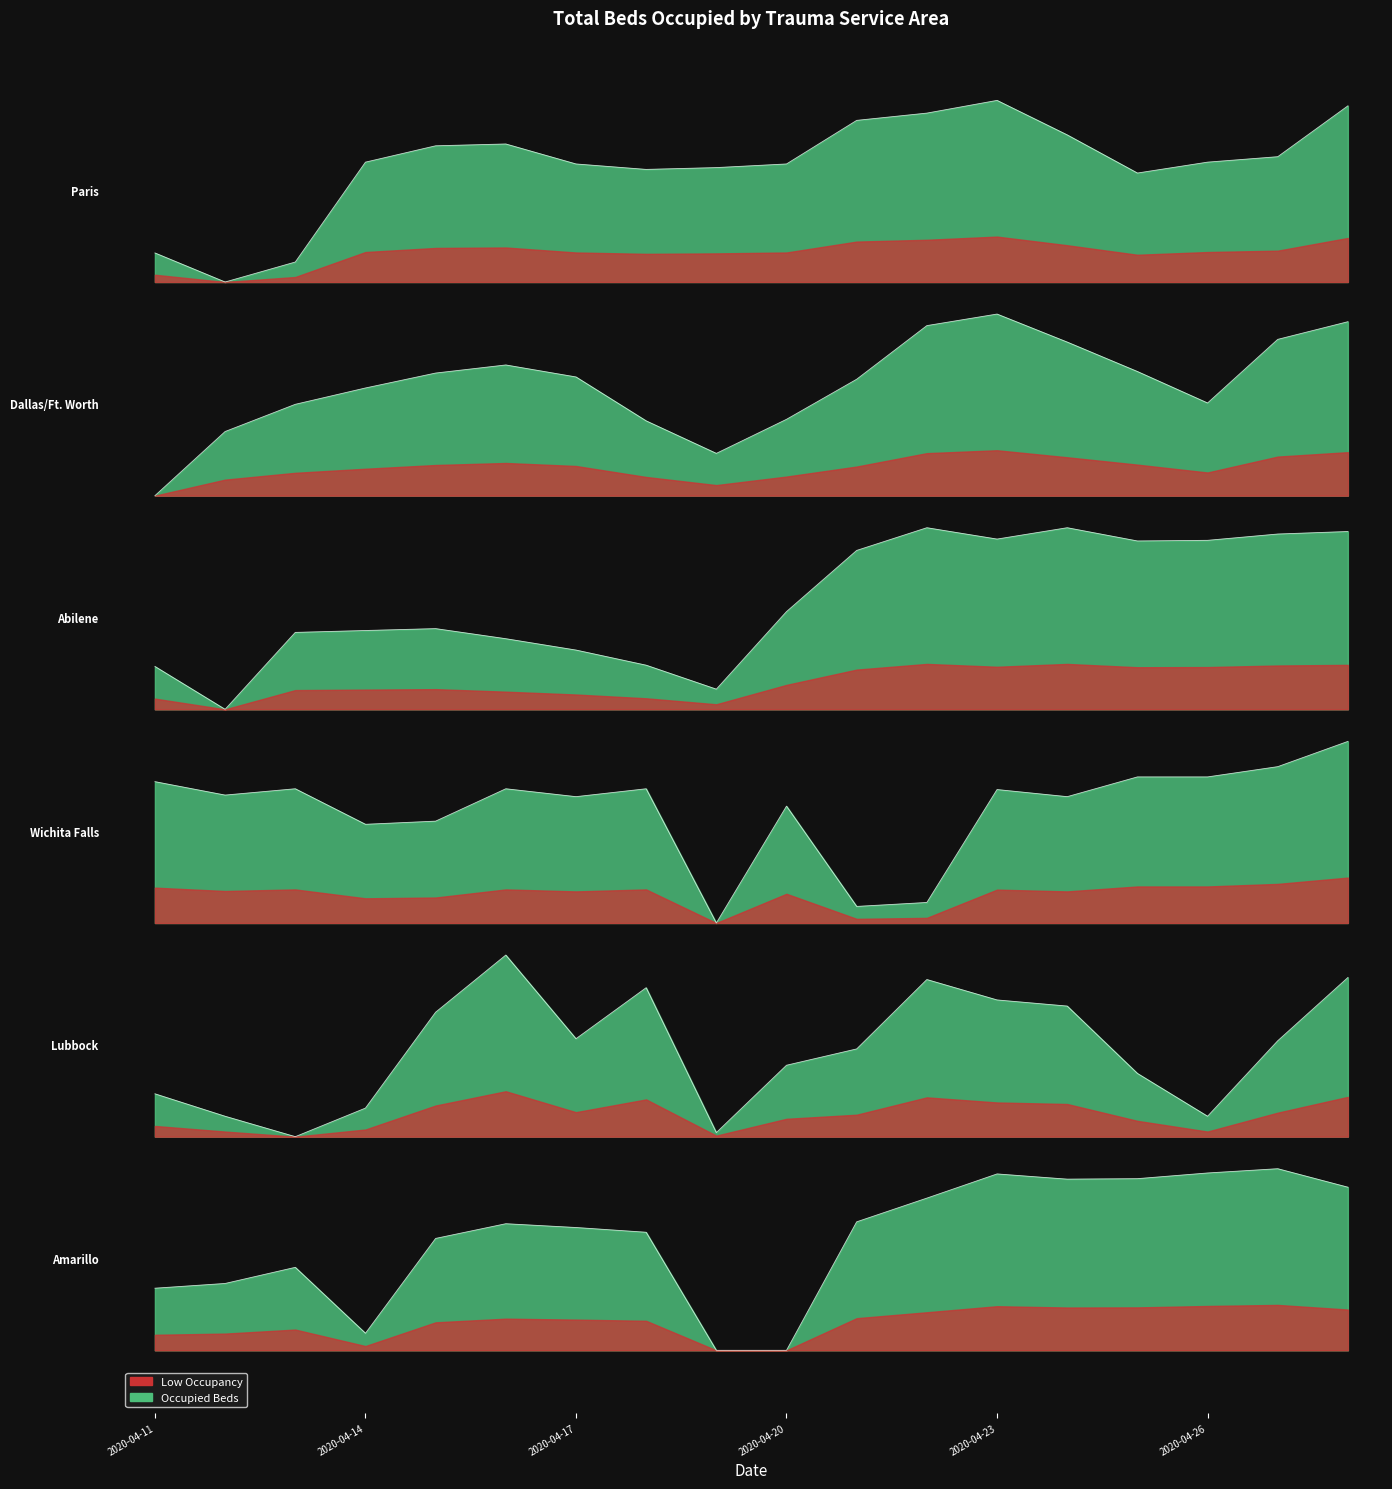

What is the value of the Dallas/Ft. Worth point at the 2nd from the left?

5.2